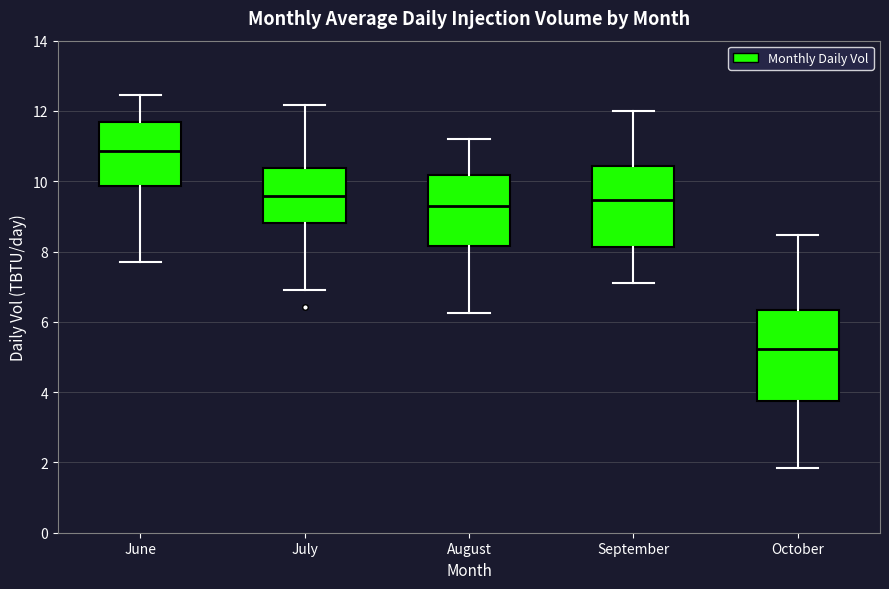

Reading left to right, read every box against the y-axis: the position of its median line, the range the box covers, and the ends of its whiskers. The values are not printed on the chart, so give them approximately, as read against the axis.

June: median 10.8, box 9.8 to 11.8, whiskers 7.8 to 12.4
July: median 9.6, box 8.8 to 10.4, whiskers 7.0 to 12.2
August: median 9.4, box 8.2 to 10.2, whiskers 6.2 to 11.2
September: median 9.4, box 8.2 to 10.4, whiskers 7.2 to 12.0
October: median 5.2, box 3.8 to 6.4, whiskers 1.8 to 8.4